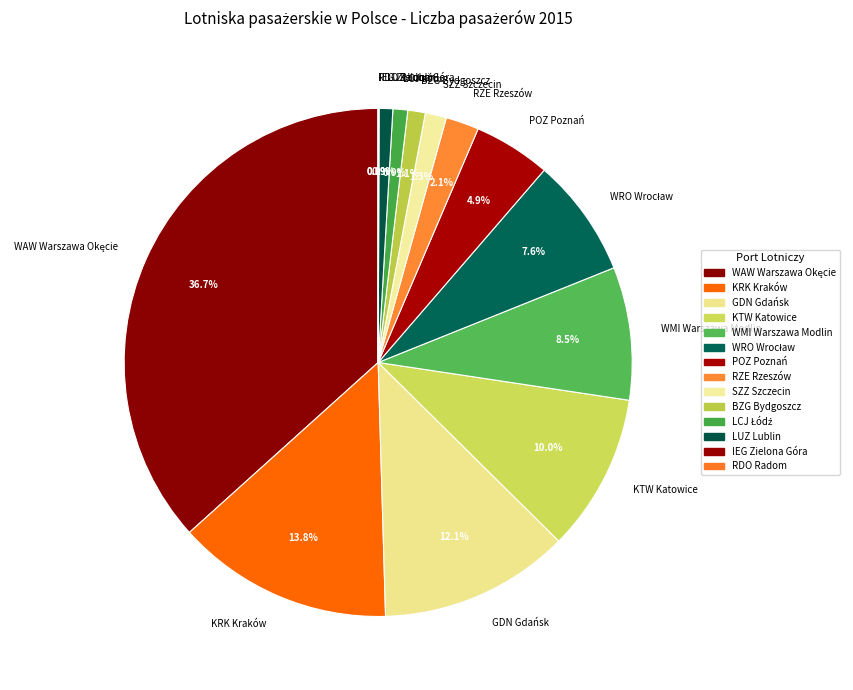

What is the total percentage of RZE Rzeszów and POZ Poznań?

7.0%